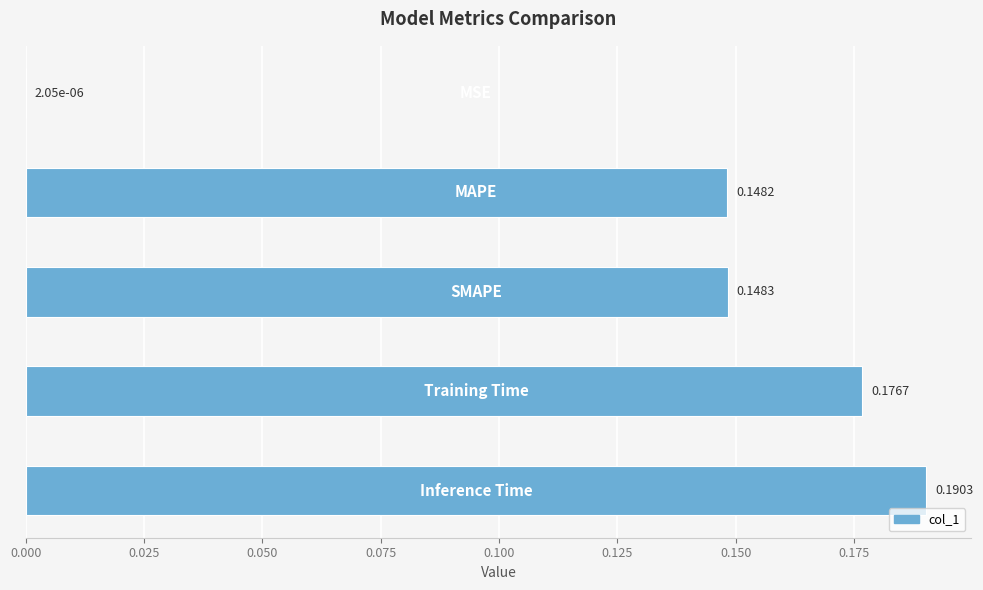

What is the difference between the maximum and minimum values?

0.2